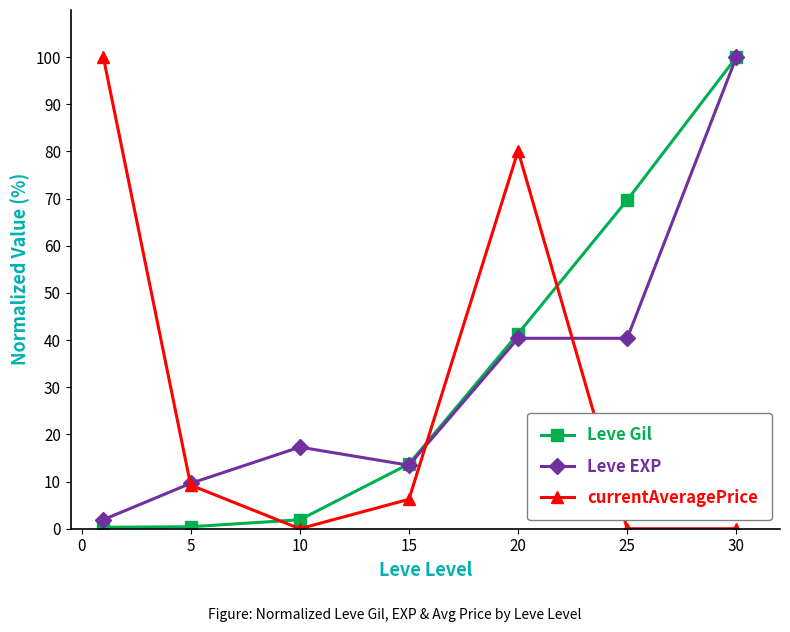

True or false: Leve Gil has more than 2 interior local peaks.

False